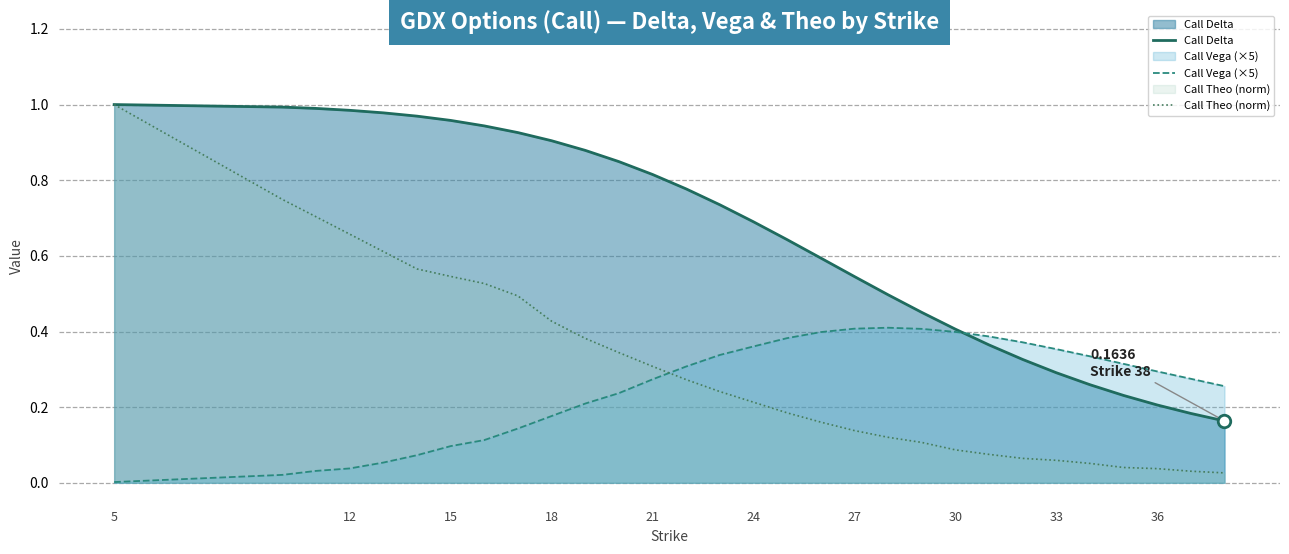

How many lines are shown in the chart?

3